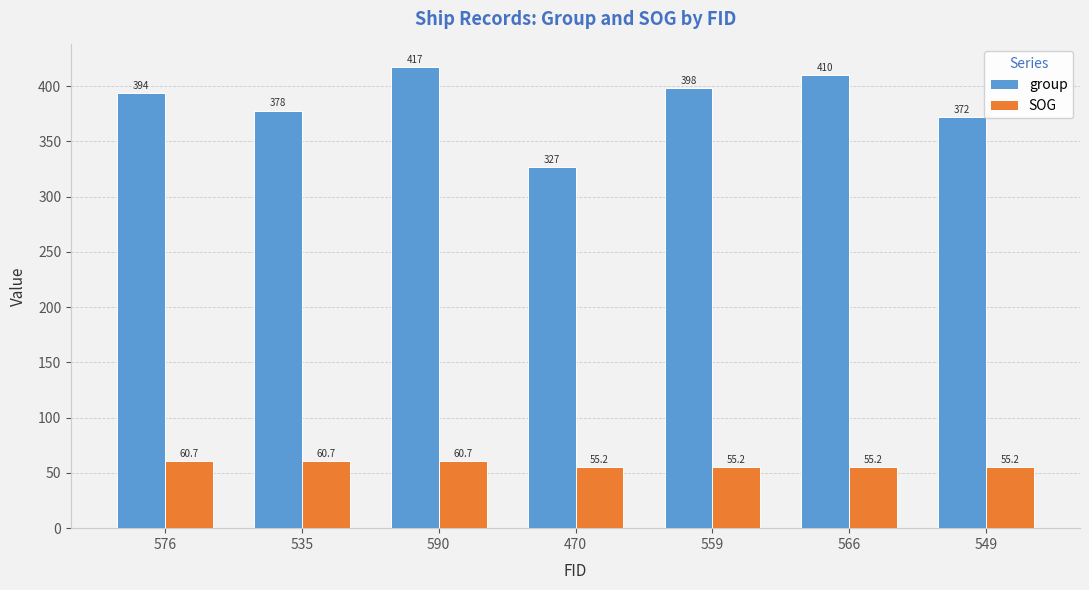

What is the spread (max minus min) of values at 535?

317.3